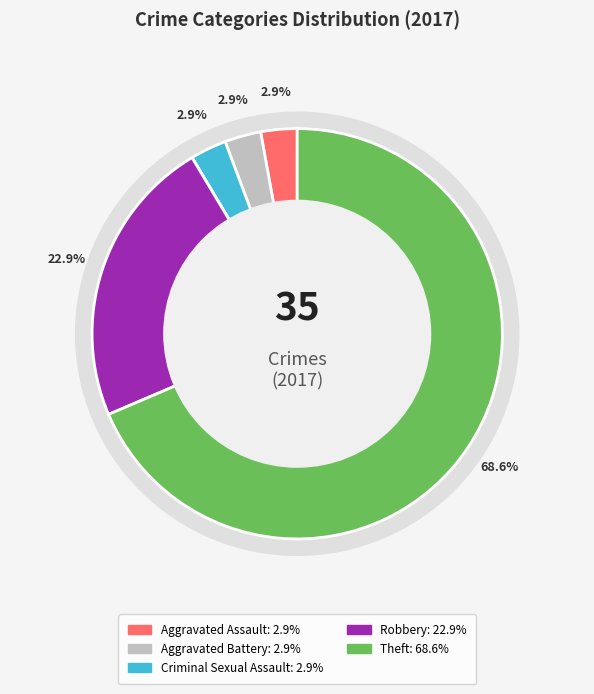

How much of the chart is everything except 5?

77.1%